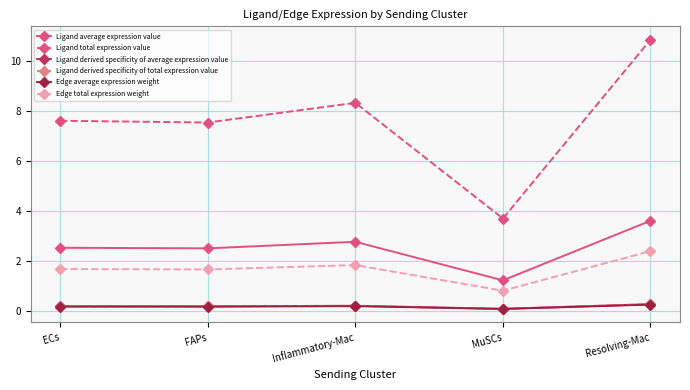

What is the smallest value displayed?

0.1